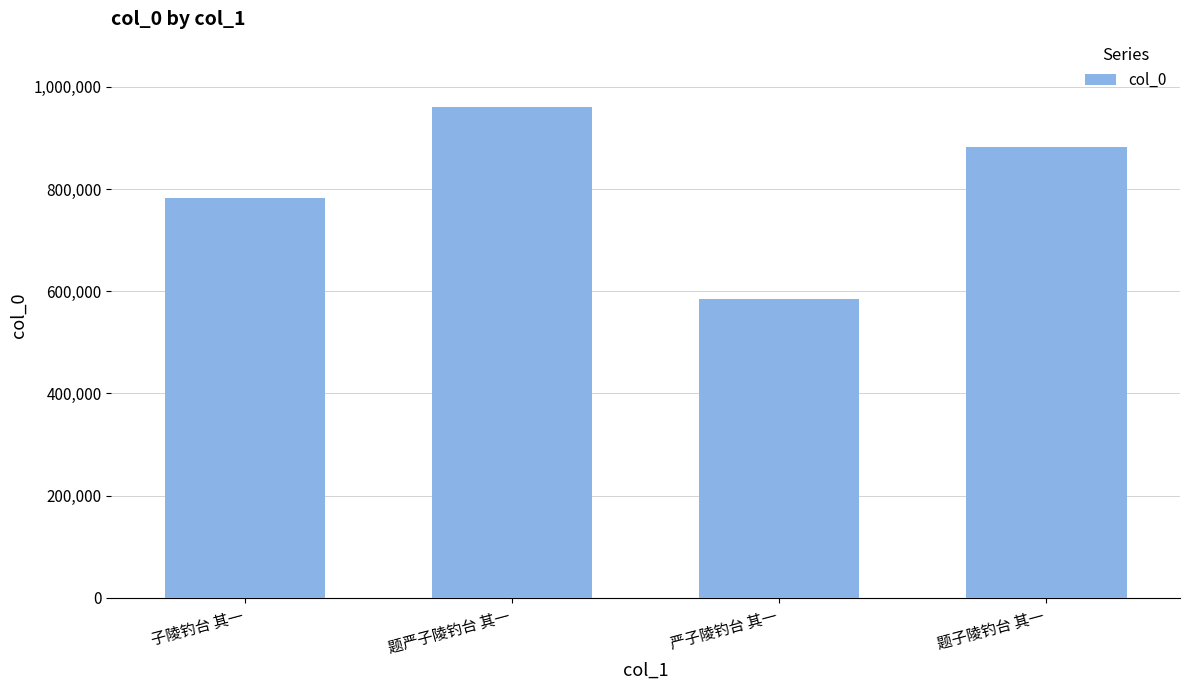

Reading right to left, transcribe all the data shown in this chart.

883233	585309	960688	783495